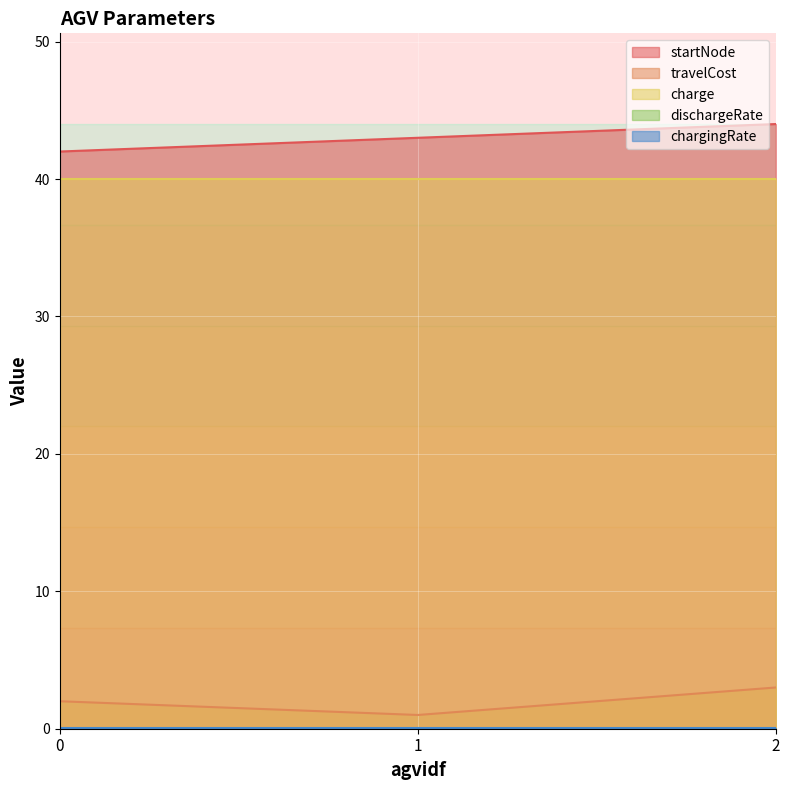

What is the average value of the startNode series?

43.0